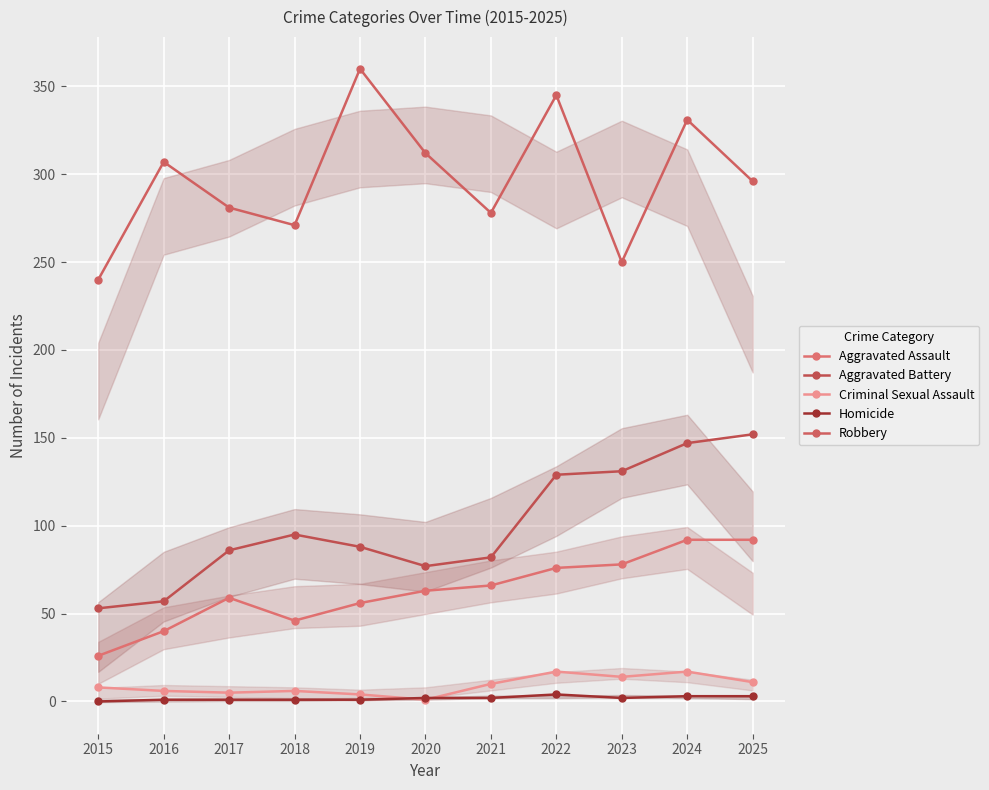

What is the difference between the highest and lowest values at 2024?

328